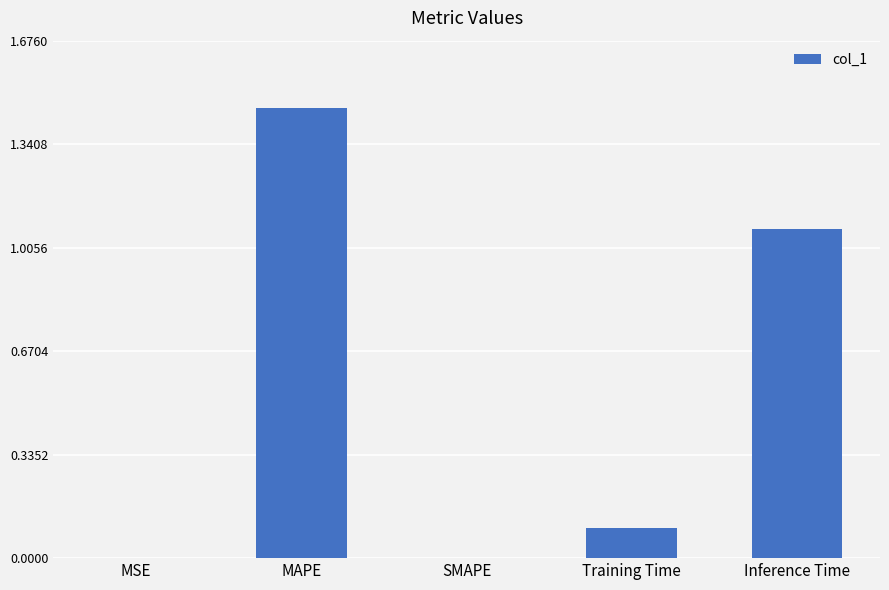

True or false: the data shows 0.6 at MAPE.

False